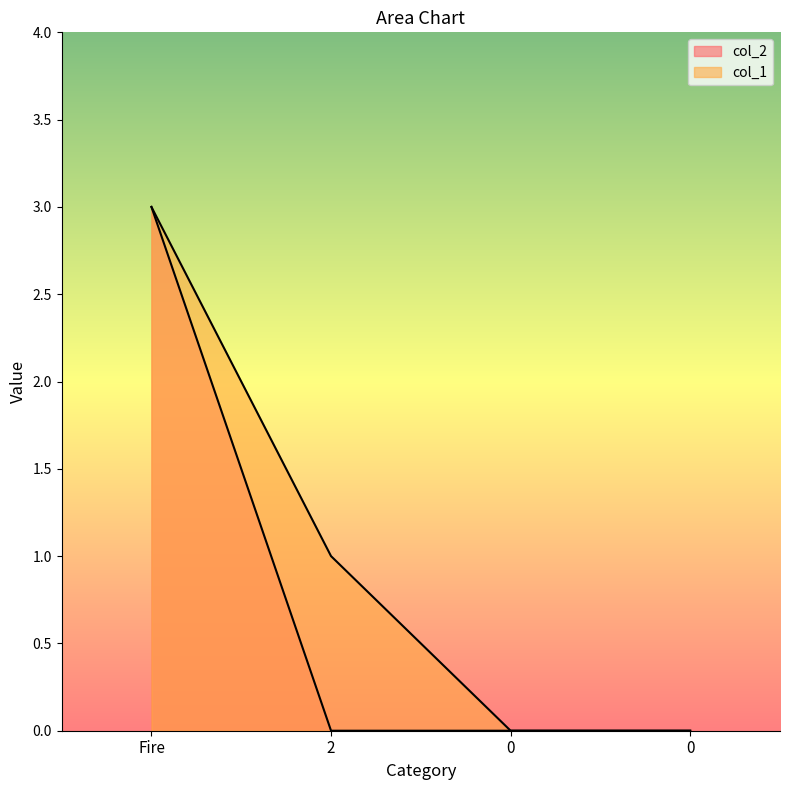

What is the maximum value for col_1?

3